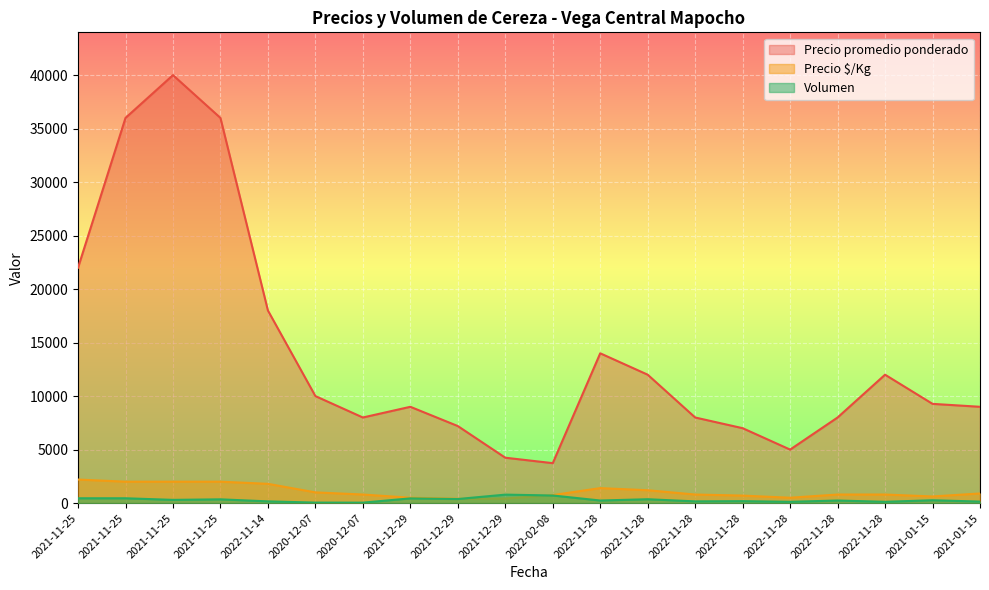

Which category has the highest value in the Volumen series?

2021-12-29